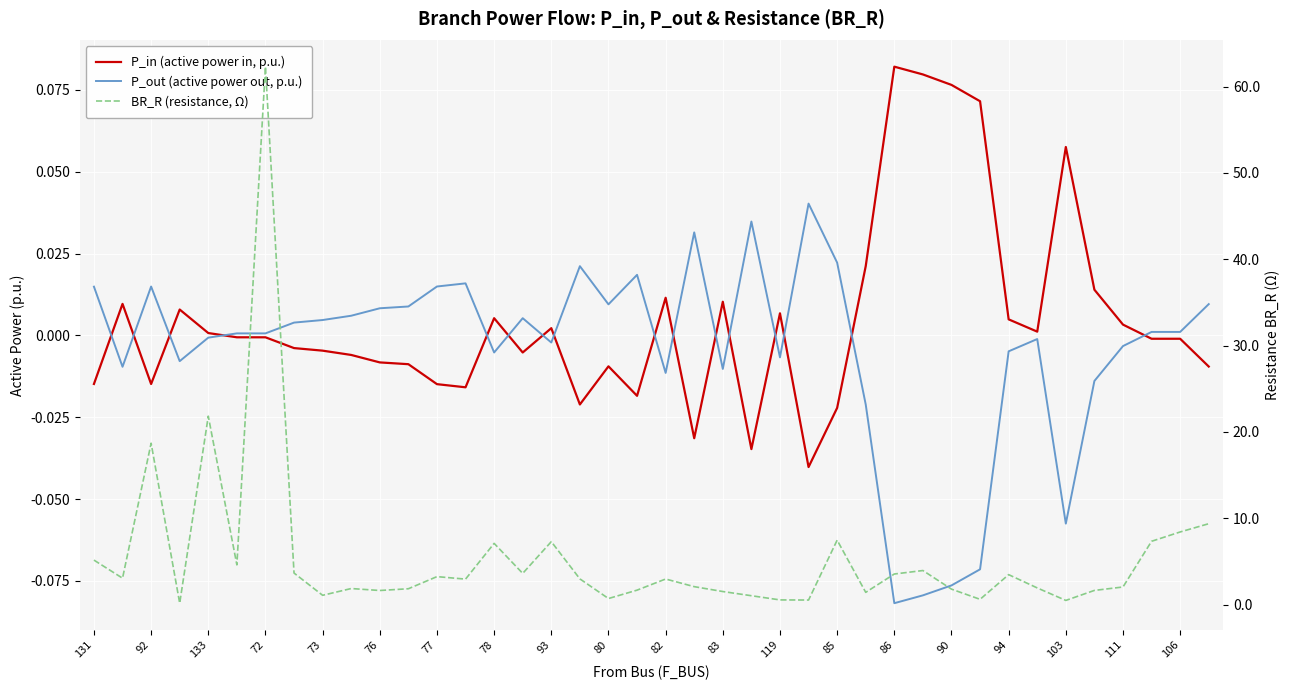

Which series has the largest total across all categories?

BR_R (resistance, Ω)